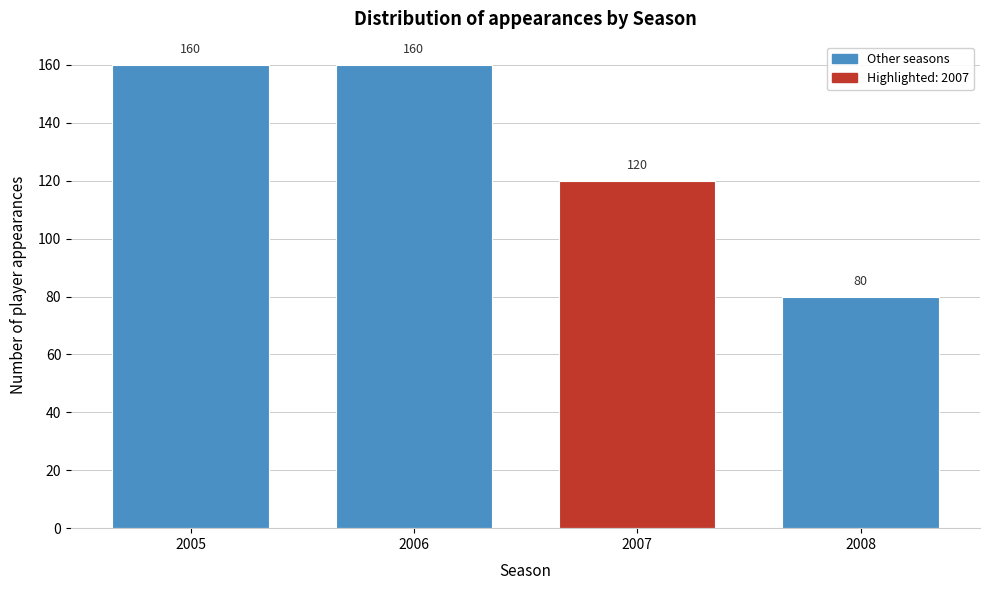

Reading right to left, what are all the values shown in this chart?

2008=80	2007=120	2006=160	2005=160